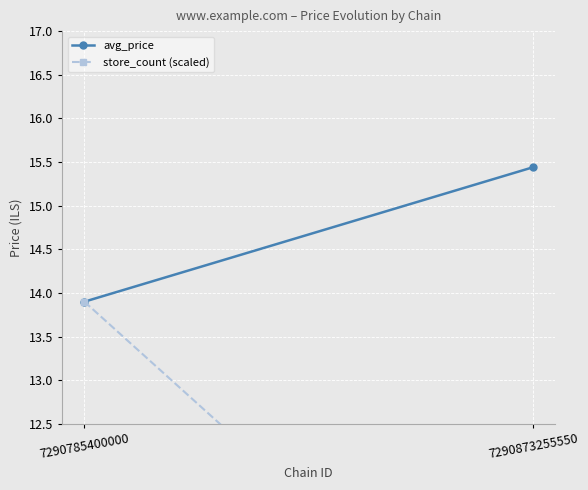

Which series has the largest total across all categories?

avg_price